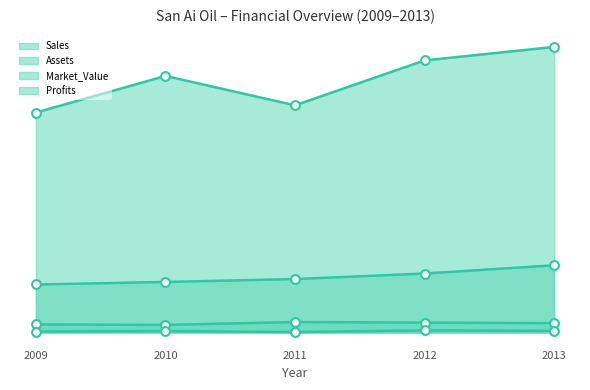

Which series reaches the minimum Y coordinate?

Profits